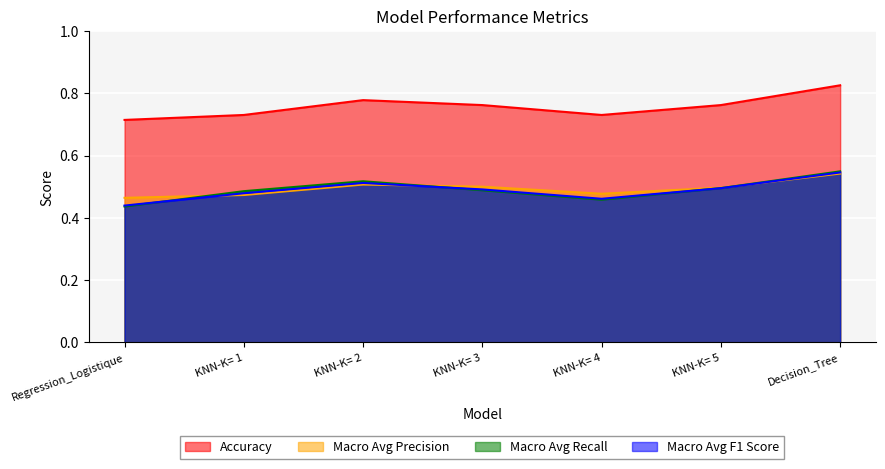

Does the chart display data point markers on the line(s)?

No